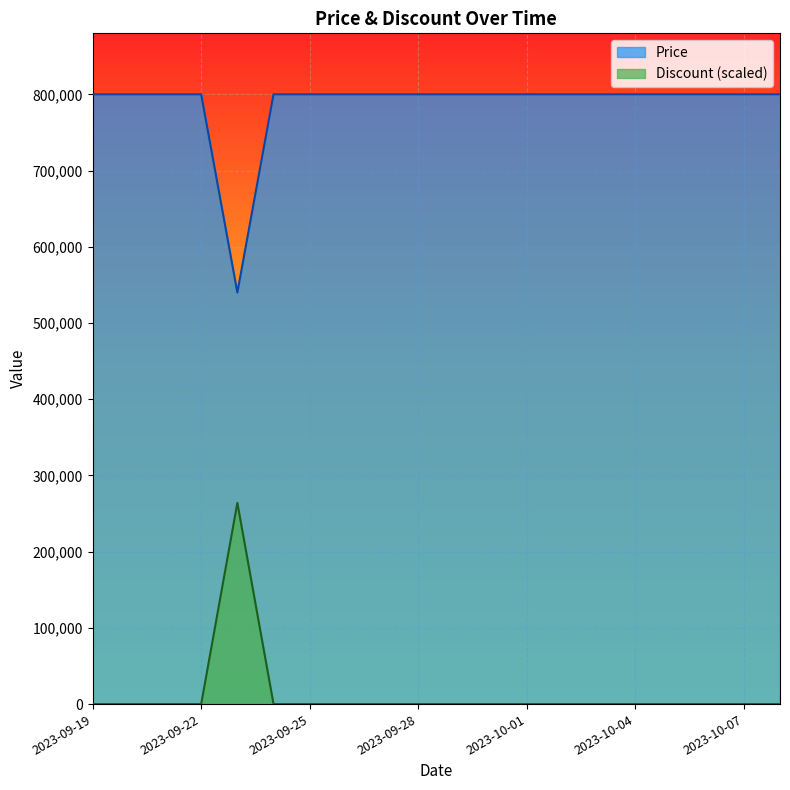

Reading left to right, list all the values displayed in this chart.

Price: 2023-09-19=800000	2023-09-20=800000	2023-09-21=800000	2023-09-22=800000	2023-09-23=540000	2023-09-24=800000	2023-09-25=800000	2023-09-26=800000	2023-09-27=800000	2023-09-28=800000	2023-09-29=800000	2023-09-30=800000	2023-10-01=800000	2023-10-02=800000	2023-10-03=800000	2023-10-04=800000	2023-10-05=800000	2023-10-06=800000	2023-10-07=800000	2023-10-08=800000
Discount: 2023-09-19=0	2023-09-20=0	2023-09-21=0	2023-09-22=0	2023-09-23=264000	2023-09-24=0	2023-09-25=0	2023-09-26=0	2023-09-27=0	2023-09-28=0	2023-09-29=0	2023-09-30=0	2023-10-01=0	2023-10-02=0	2023-10-03=0	2023-10-04=0	2023-10-05=0	2023-10-06=0	2023-10-07=0	2023-10-08=0